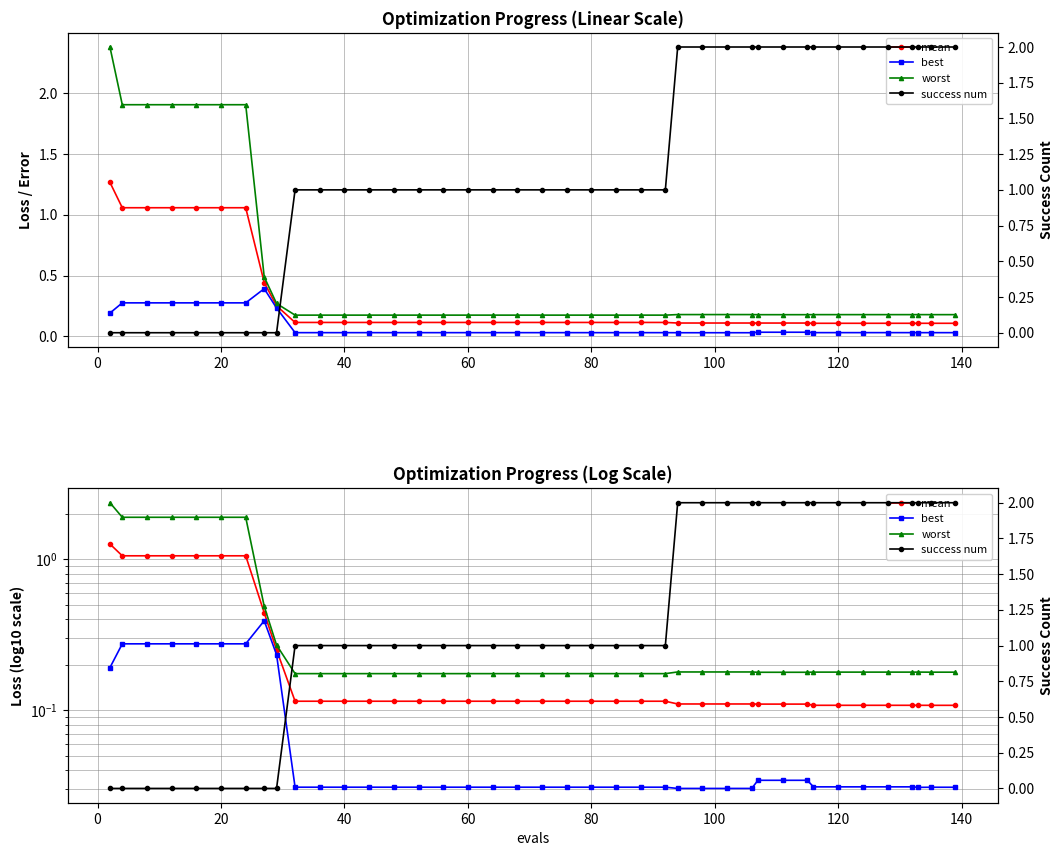

At how many categories does at least one series exceed 1?

22